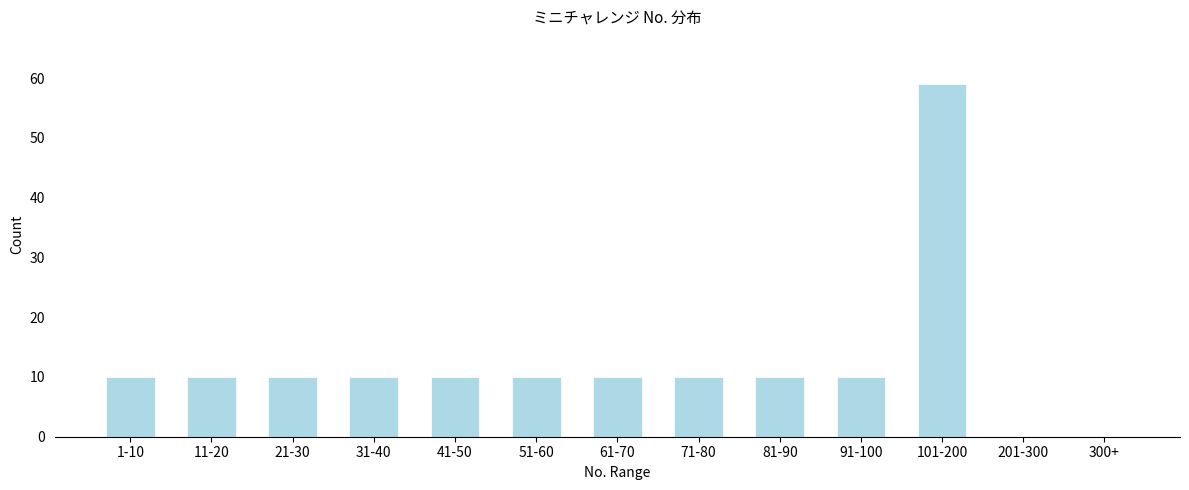

Reading right to left, extract all data points from this chart.

300+=0	201-300=0	101-200=59	91-100=10	81-90=10	71-80=10	61-70=10	51-60=10	41-50=10	31-40=10	21-30=10	11-20=10	1-10=10